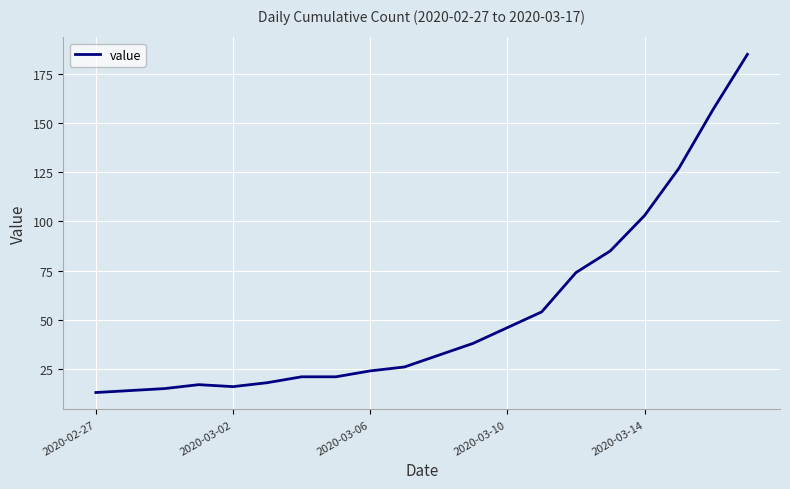

What is the greatest value displayed?

185